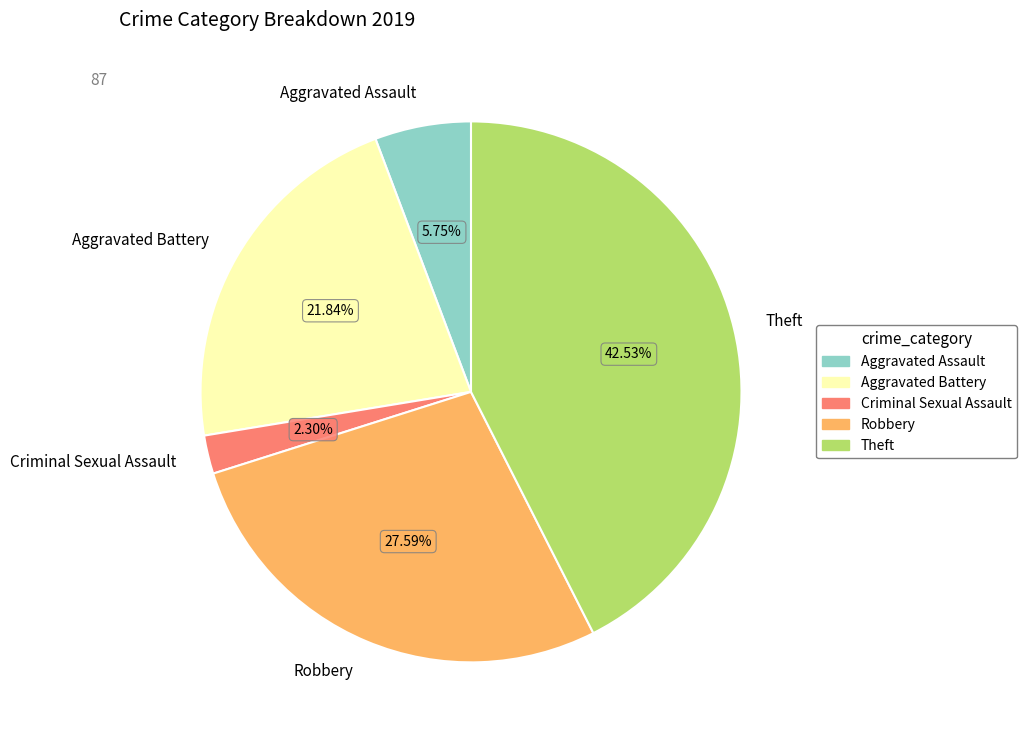

Is there any slice that represents more than half of the pie?

No